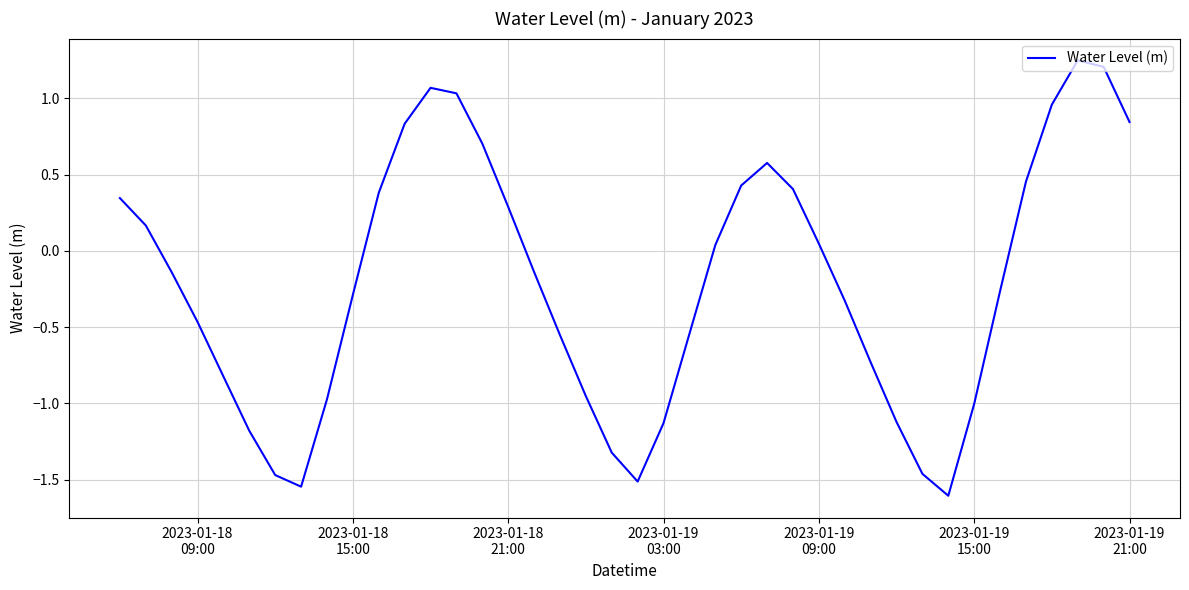

How many positive values are there?

18